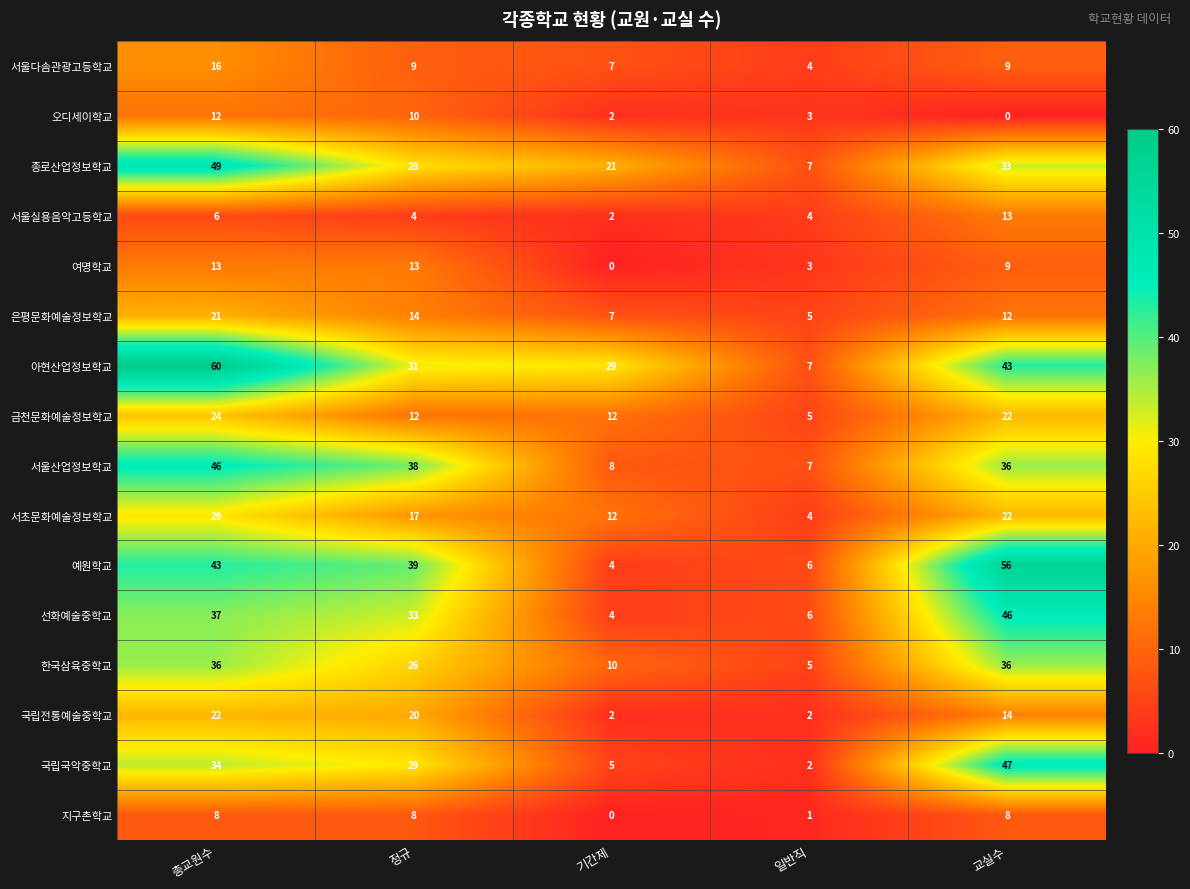

Which series changed the most between 정규 and 일반직?

예원학교